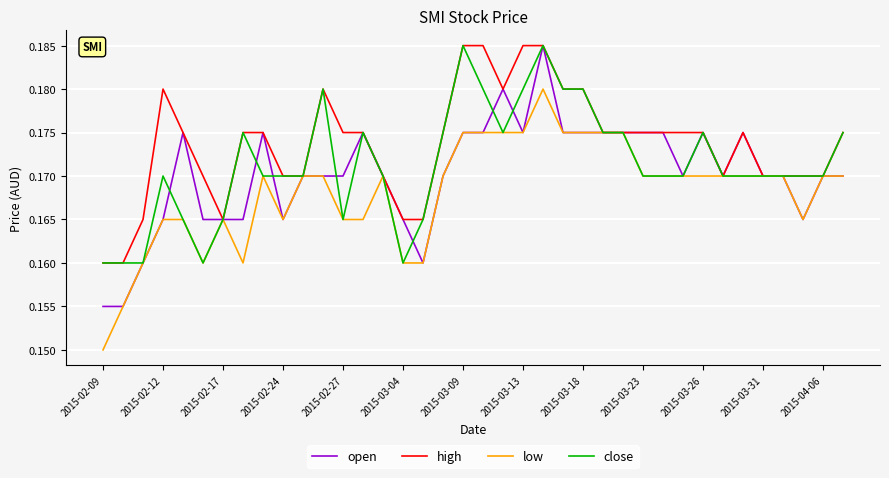

Which series has the largest total across all categories?

high